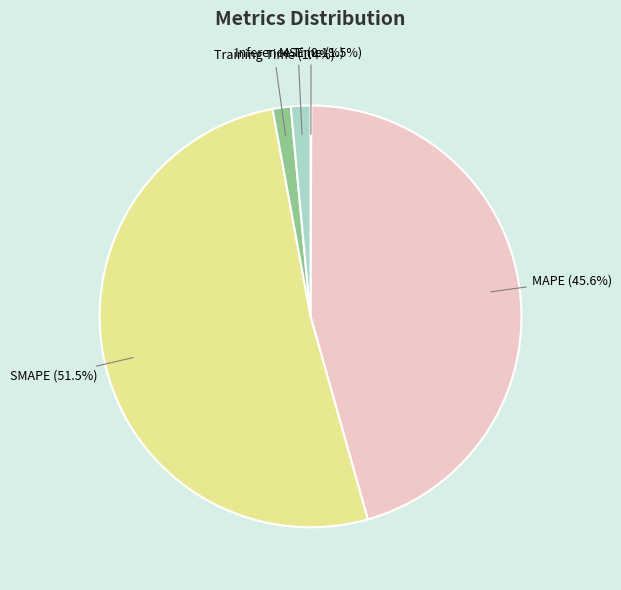

To the nearest percent, what is the difference between the largest and smallest slice percentages?

51%